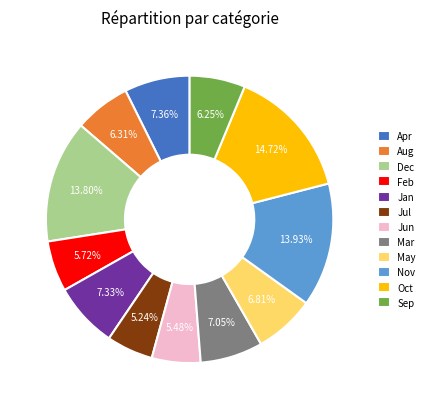

What is the ratio of the value at Mar to the value at May?

1.0